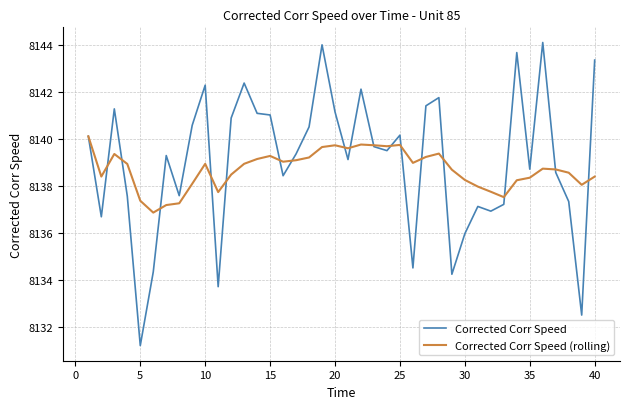

Which series ends up on top after the final intersection of Corrected Corr Speed and Corrected Corr Speed (rolling)?

Corrected Corr Speed